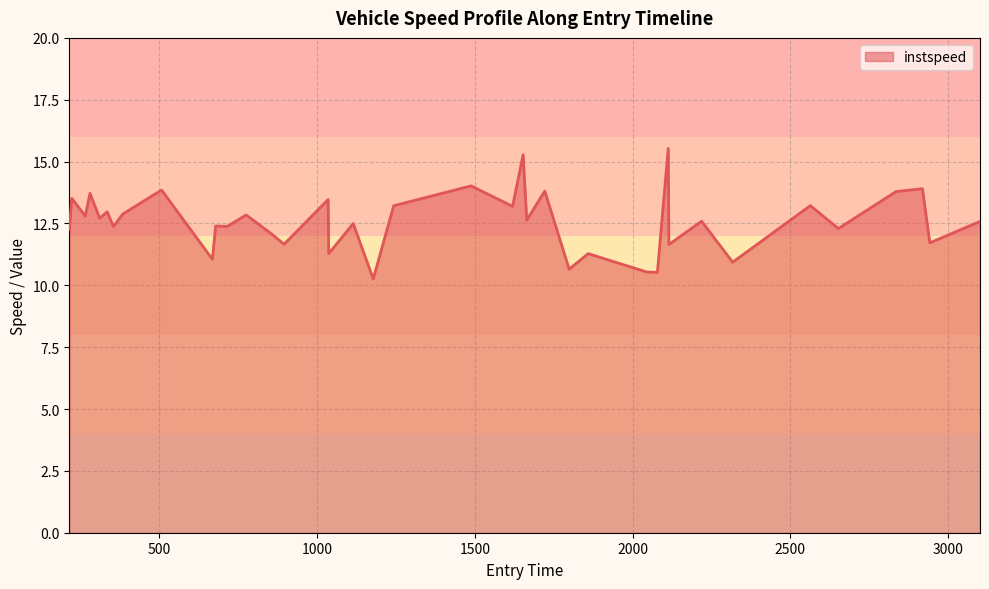

What is the greatest value displayed?

15.5